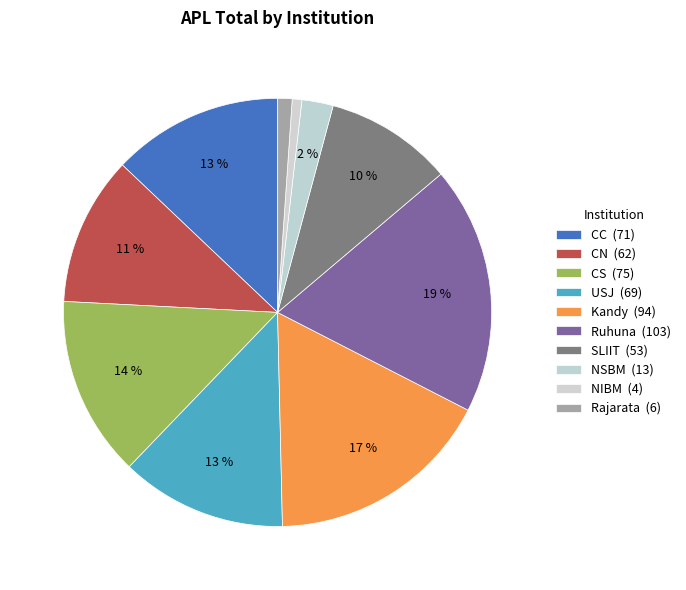

How many slices are in this pie chart?

10